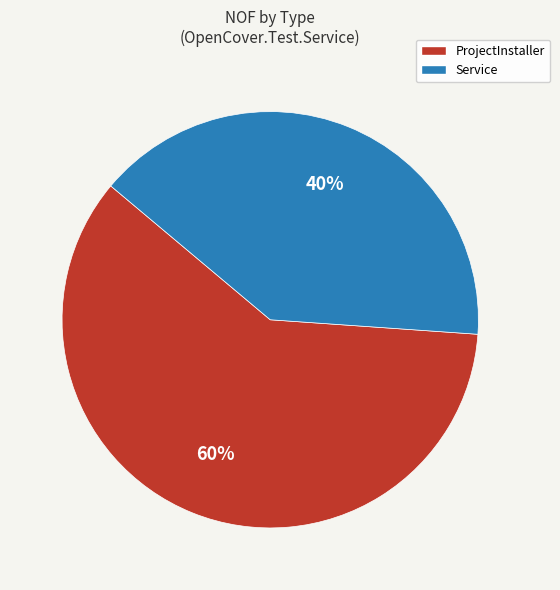

Is the sum of ProjectInstaller and Service greater than half?

Yes